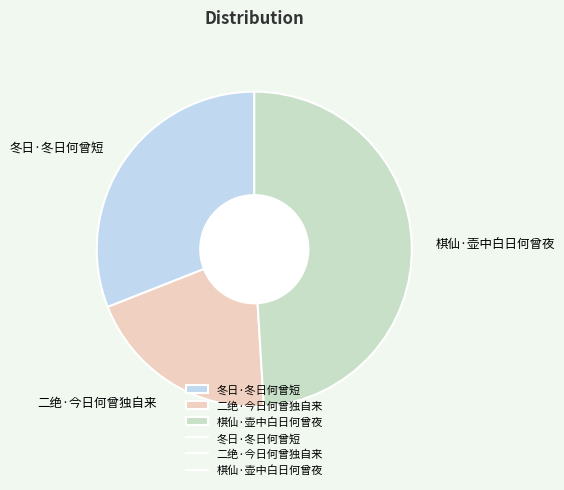

True or false: 二绝·今日何曾独自来 accounts for 20% of the total.

True